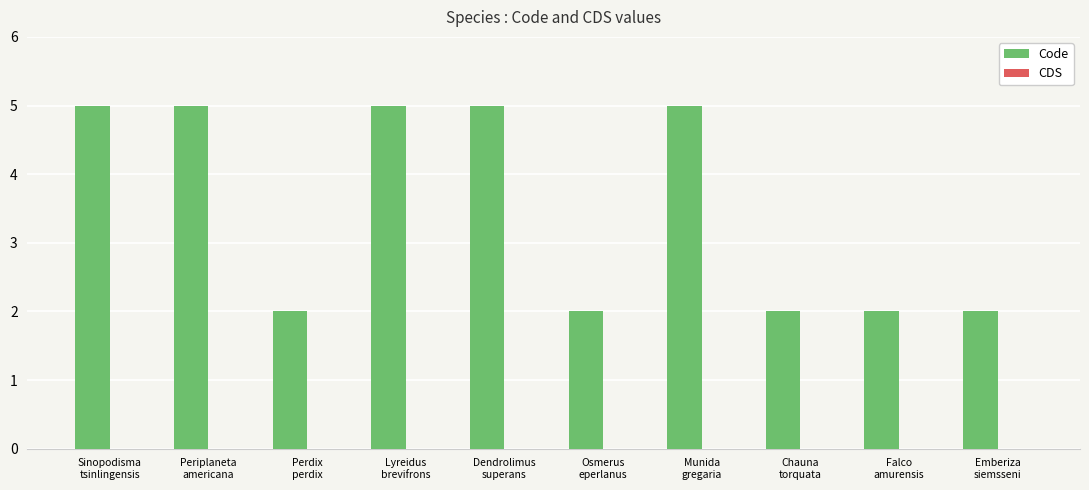

What position from the right is Periplaneta
americana?

9